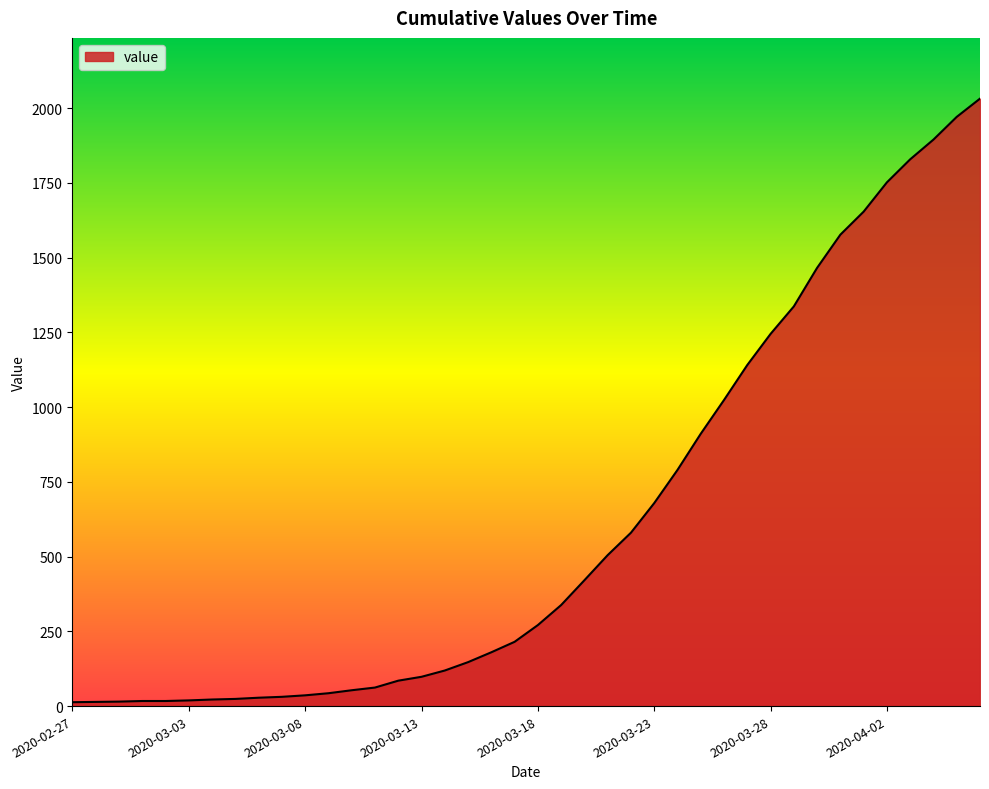

What is the difference between the maximum and minimum values?

2019